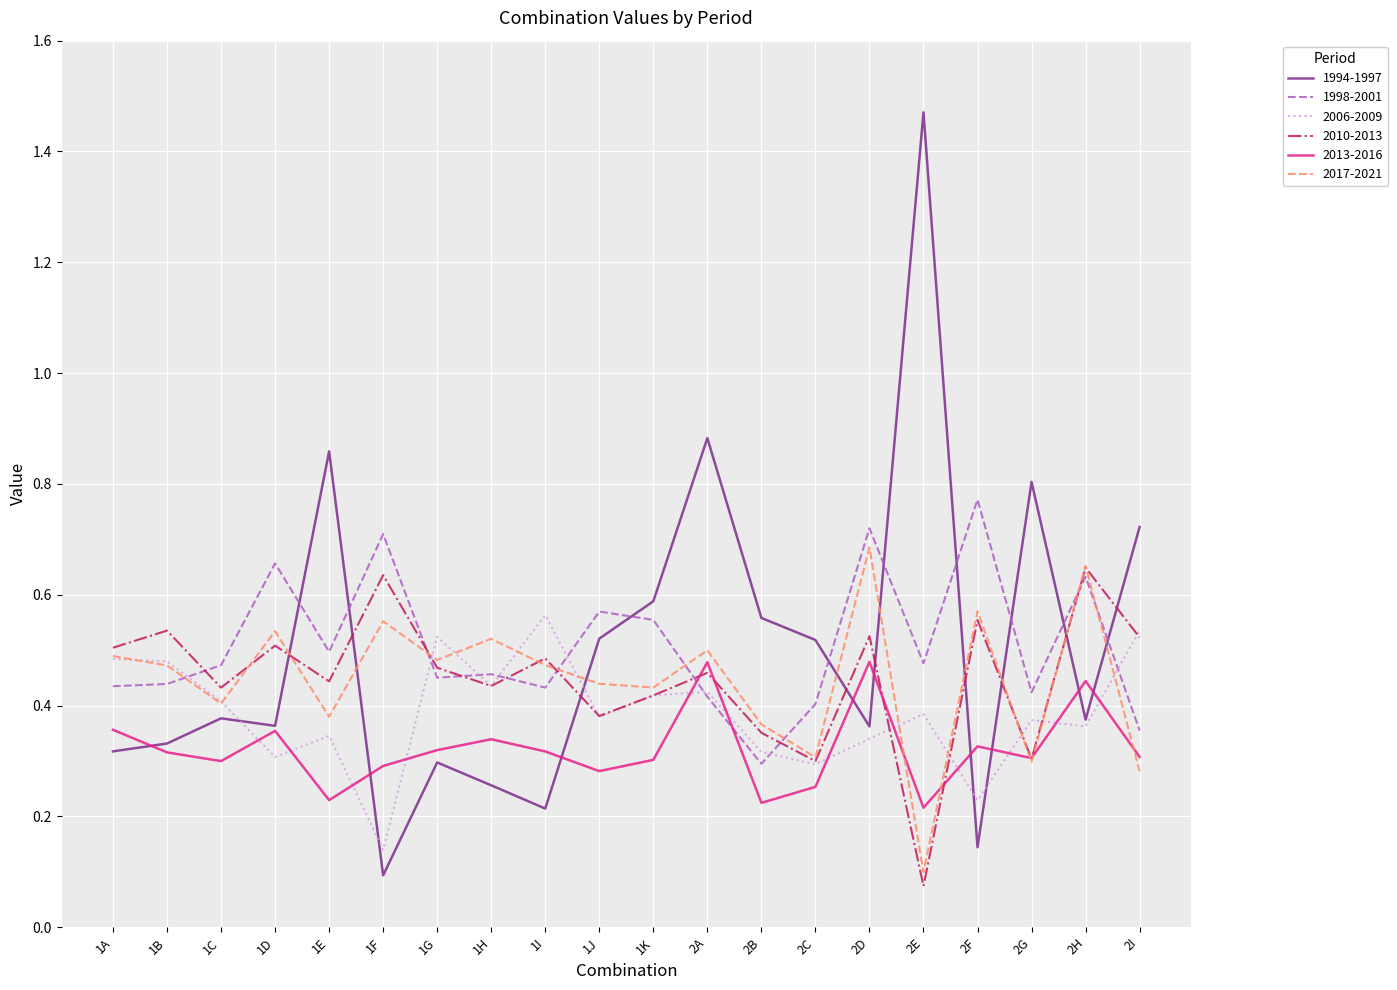

Which series has the largest range (max minus min)?

1994-1997